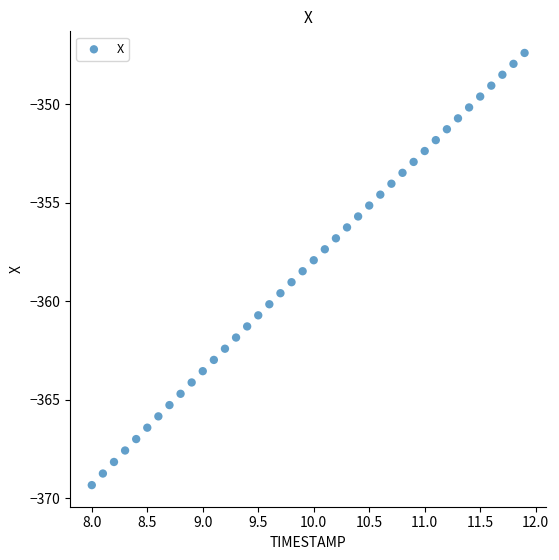

What is the range of X values (max minus min)?

3.9